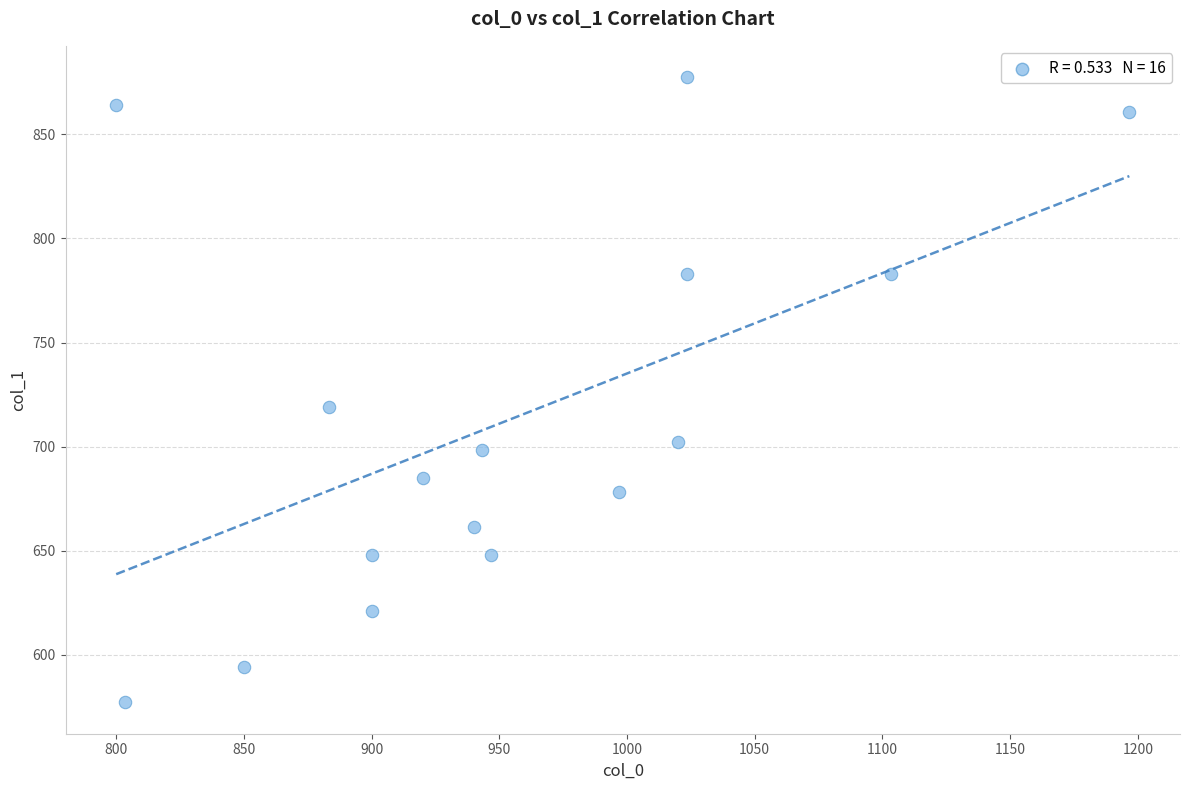

What Y value in the scatter plot is closest to 727?

718.9